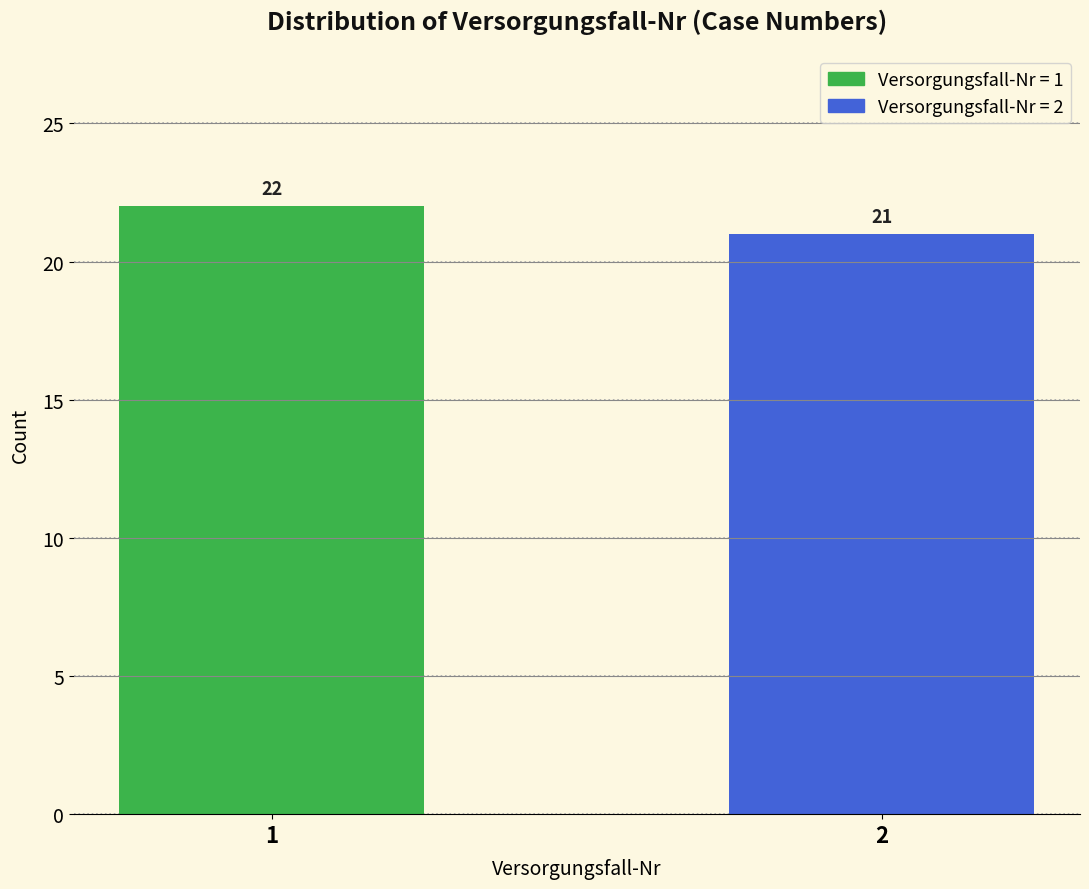

Reading right to left, list all the values displayed in this chart.

21	22